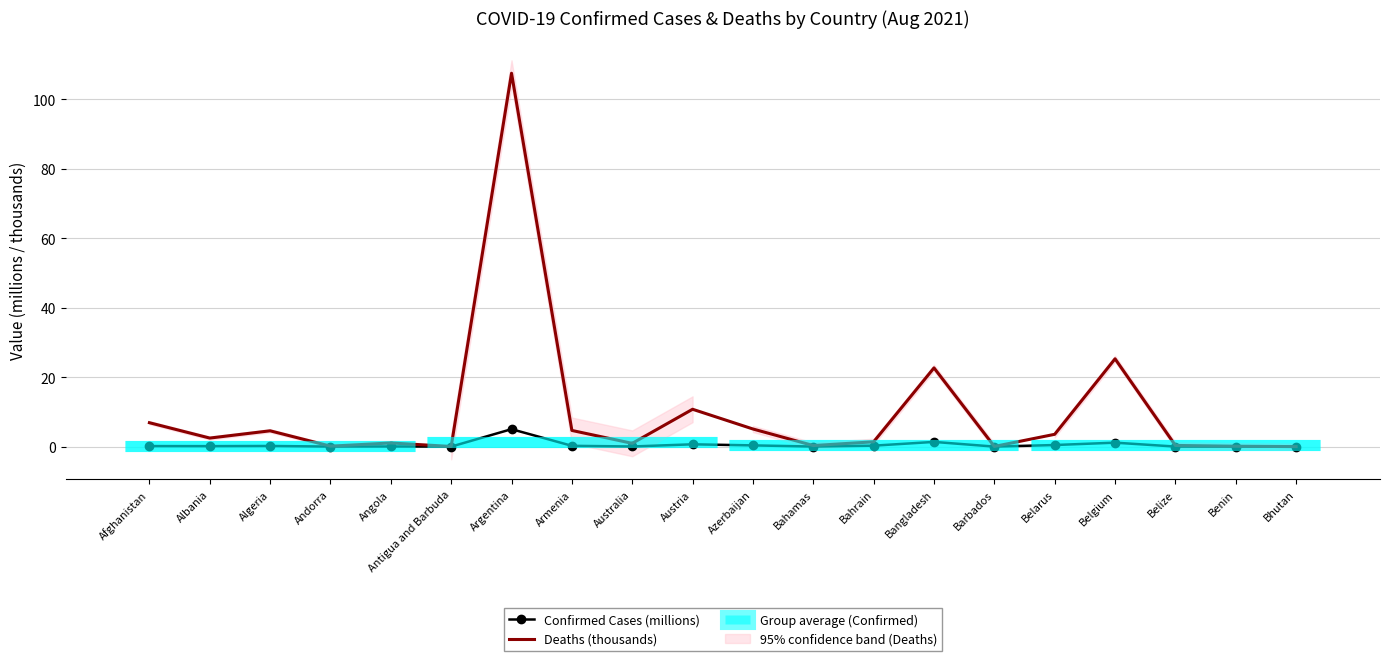

Which has a higher value, Belarus or Argentina?

Argentina